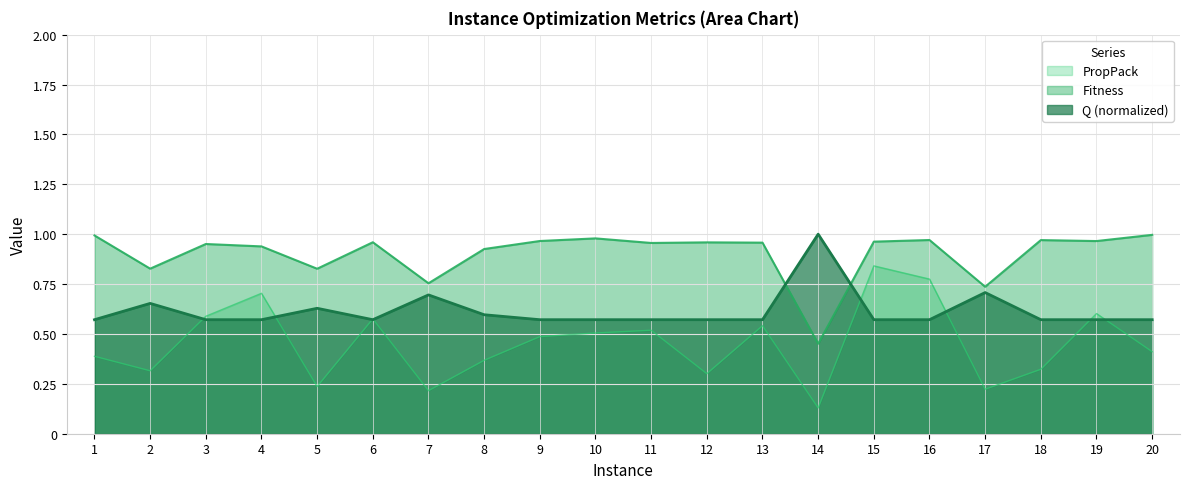

What is the difference between the maximum and minimum values in the Fitness series?

0.5